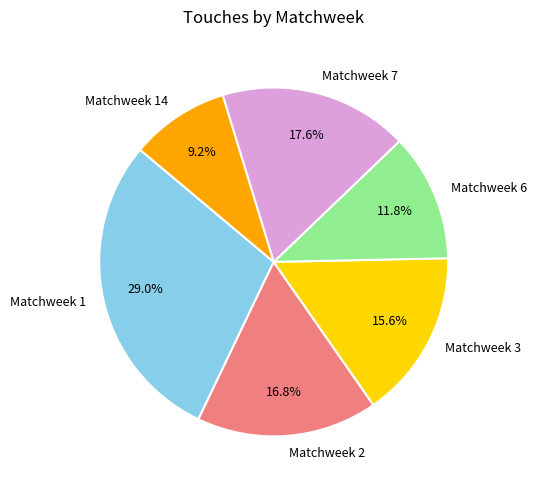

To the nearest percent, what percentage of the pie is Matchweek 3?

16%